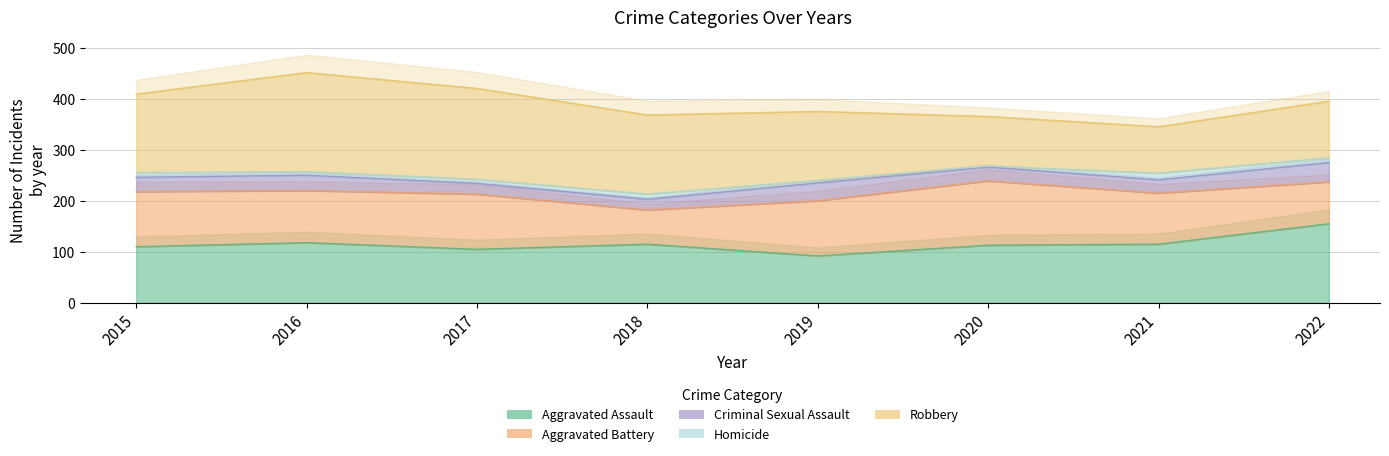

What is the minimum value shown in the chart?

2